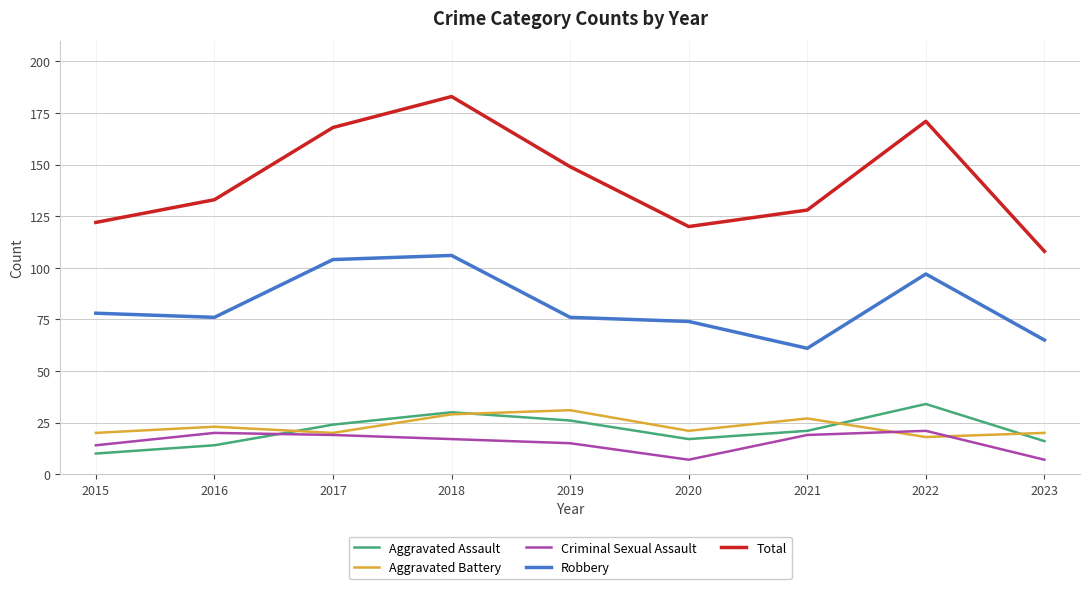

What is the sum of all Aggravated Assault values?

192